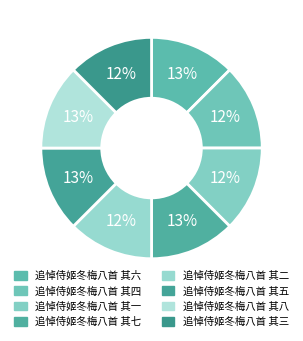

How many segments does this pie chart have?

8